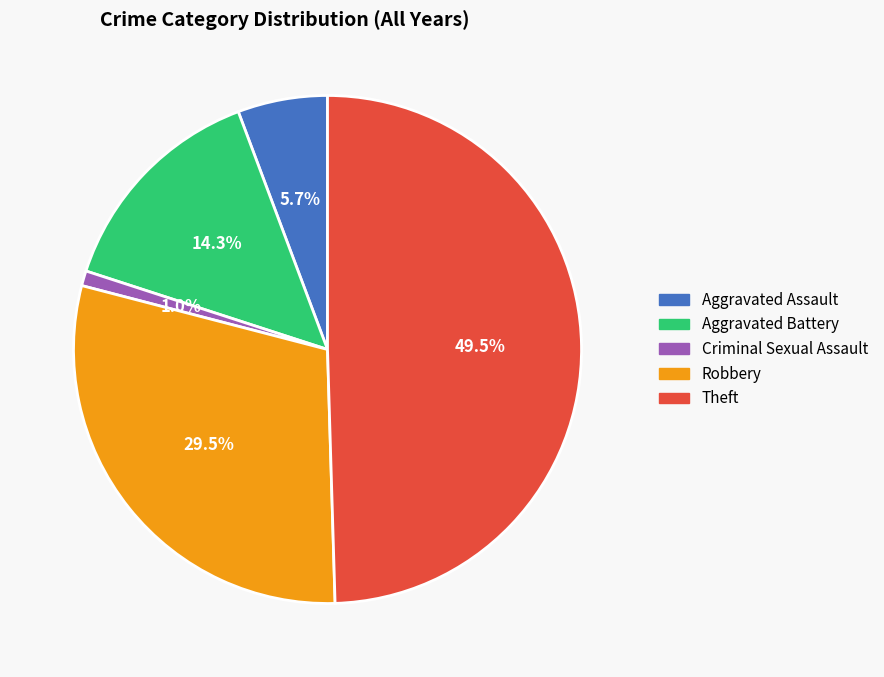

To the nearest percent, what percentage of the pie is Aggravated Battery?

14%